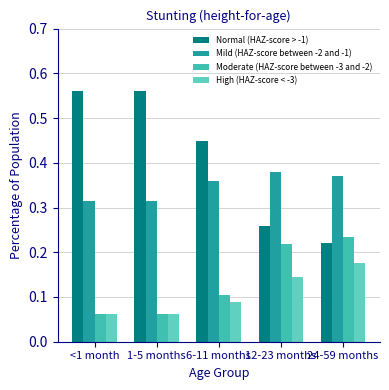

What are all the series names shown in the legend?

Normal (HAZ-score > -1), Mild (HAZ-score between -2 and -1), Moderate (HAZ-score between -3 and -2), High (HAZ-score < -3)